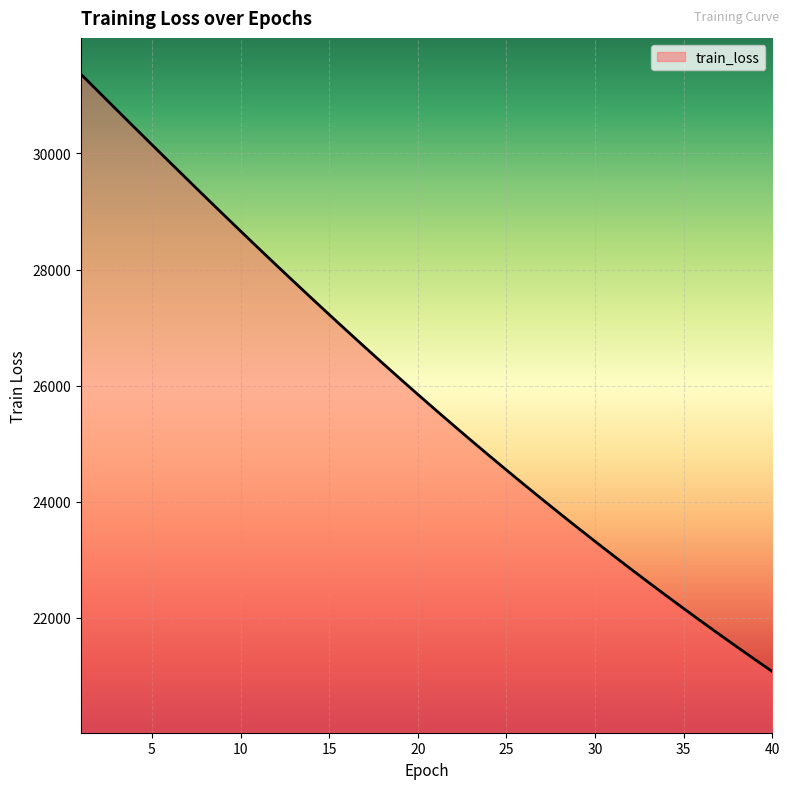

What is the maximum value shown in the chart?

31363.3